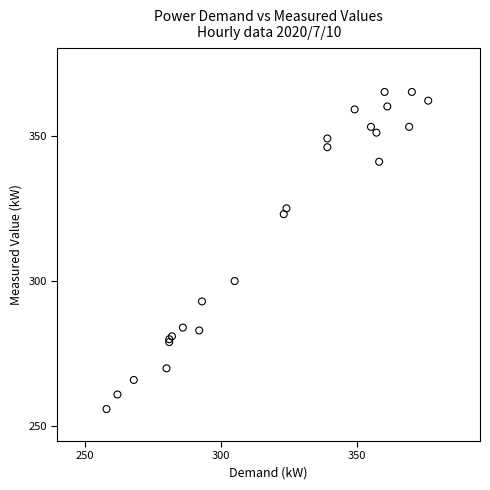

What Y value in the scatter plot is closest to 310?

300